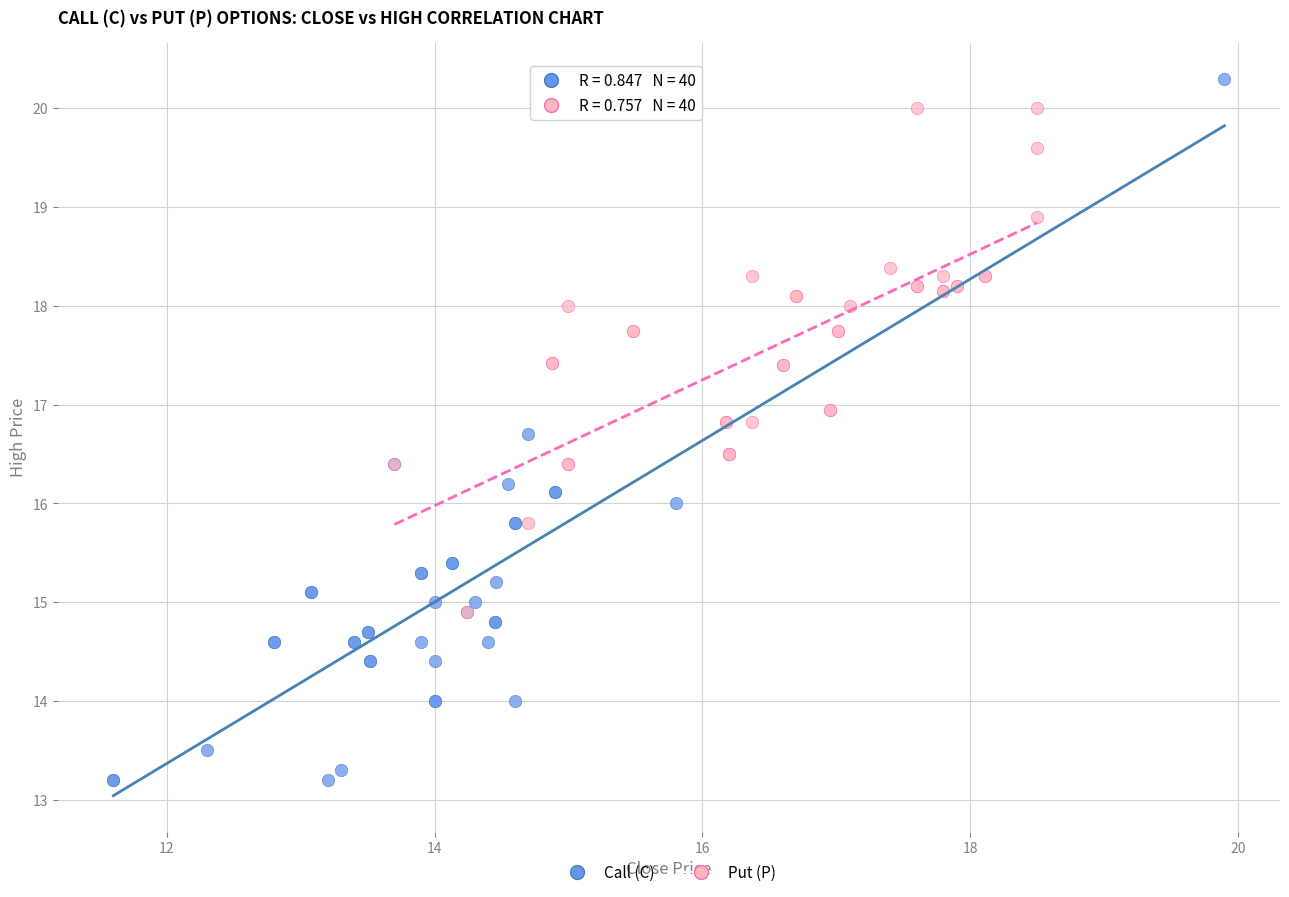

Which series contains the lowest Y value?

Call (C)